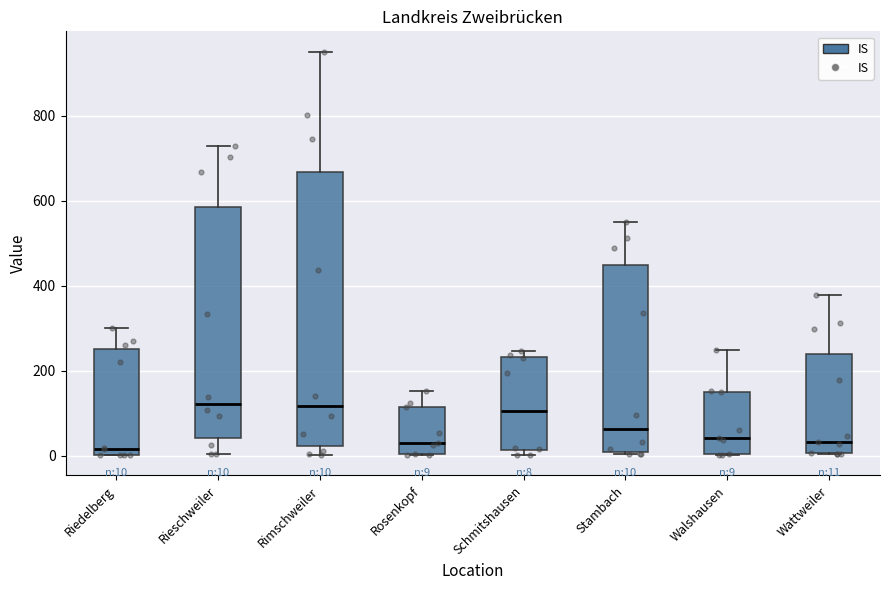

Which box is the tallest, from its lower edge to its upper edge?

Rimschweiler